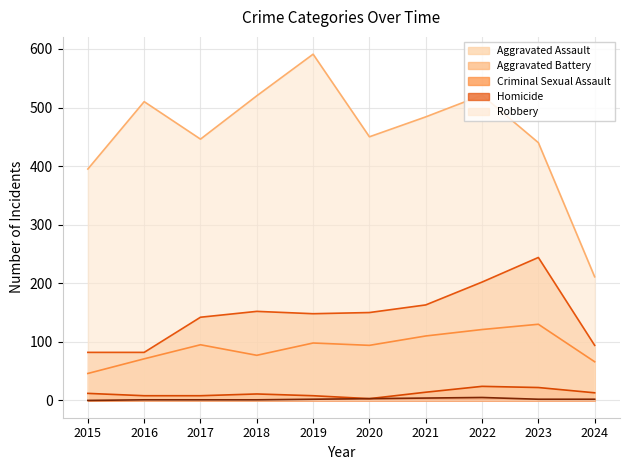

What is the sum of all Criminal Sexual Assault values?

123